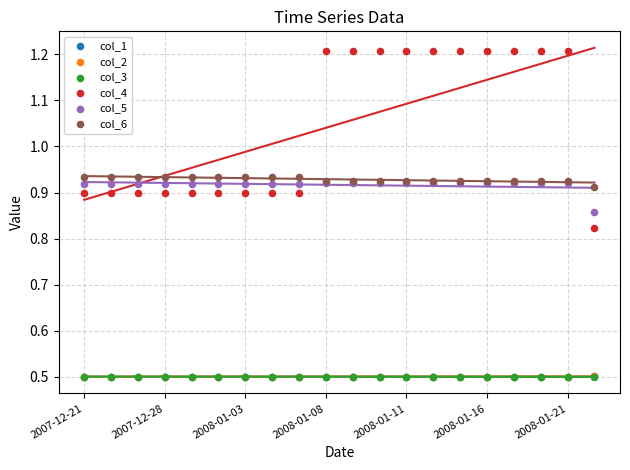

What are all the series names shown in the legend?

col_1, col_2, col_3, col_4, col_5, col_6